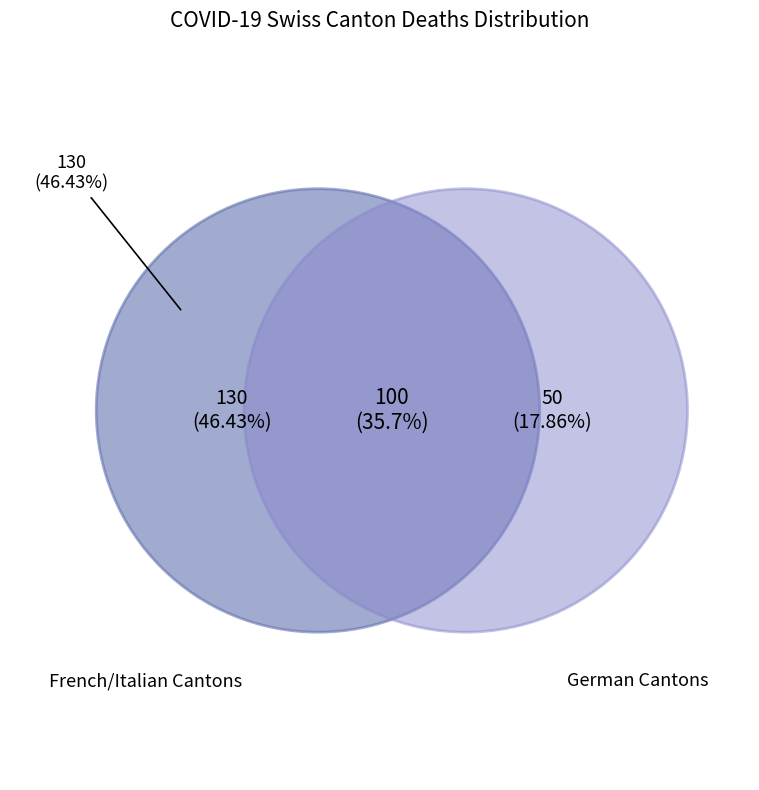

Is there a majority slice in this chart?

No